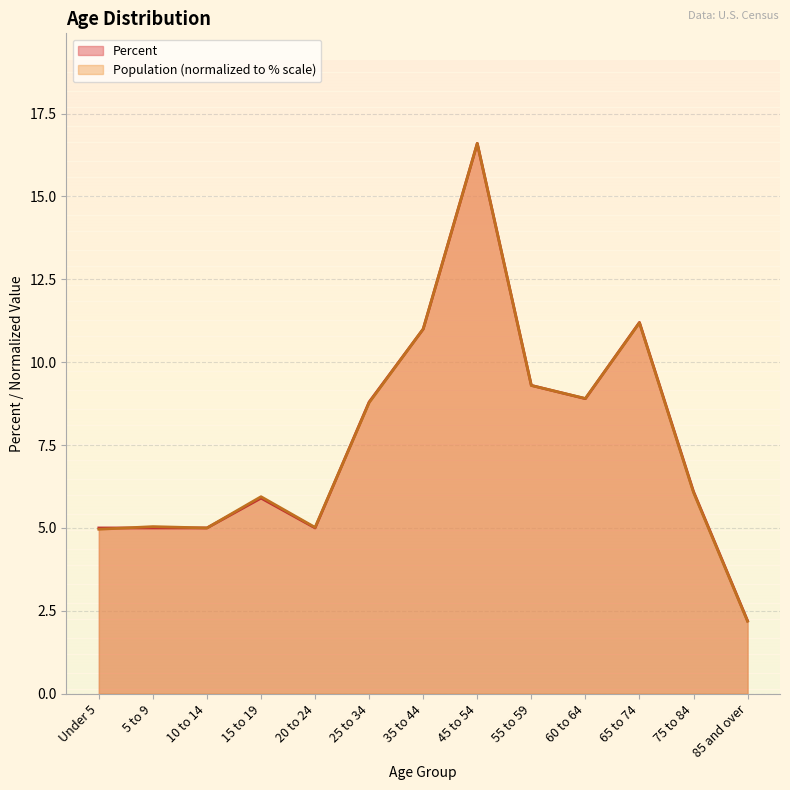

What position from the left is 35 to 44?

7